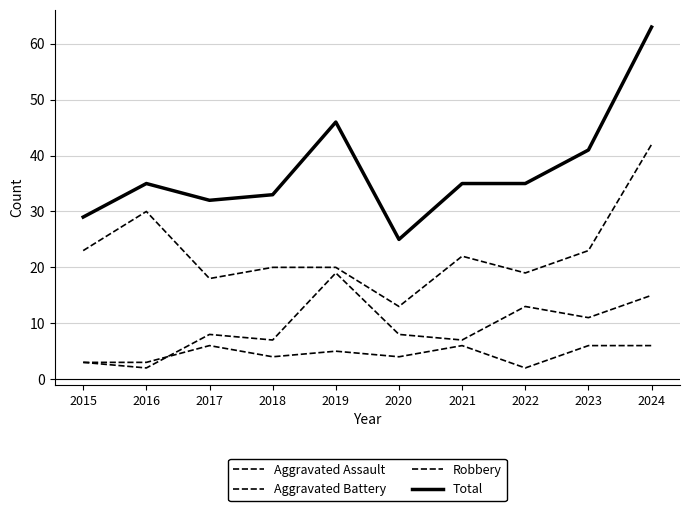

At how many categories does at least one series exceed 17?

10